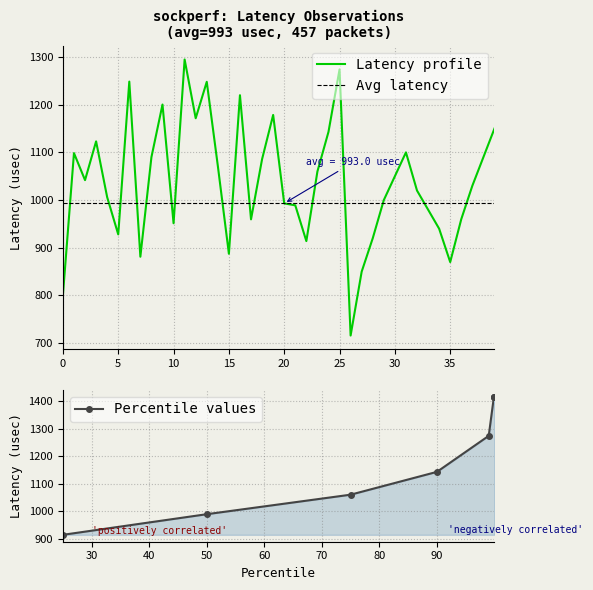

What is the minimum value for Latency profile?

716.0